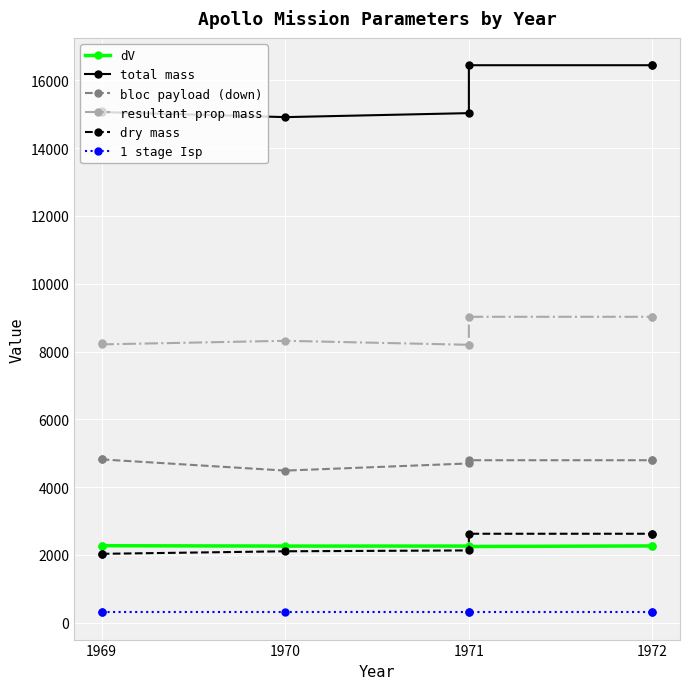

How many data points in dV are less than 2263?

2